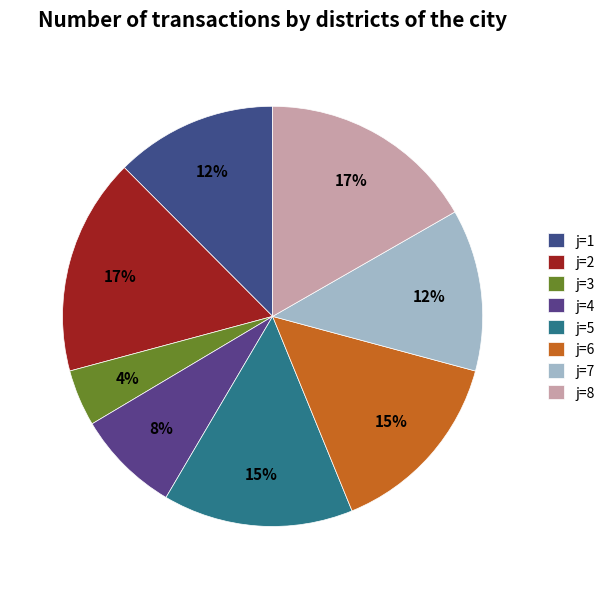

Which category has the biggest portion of the pie?

2